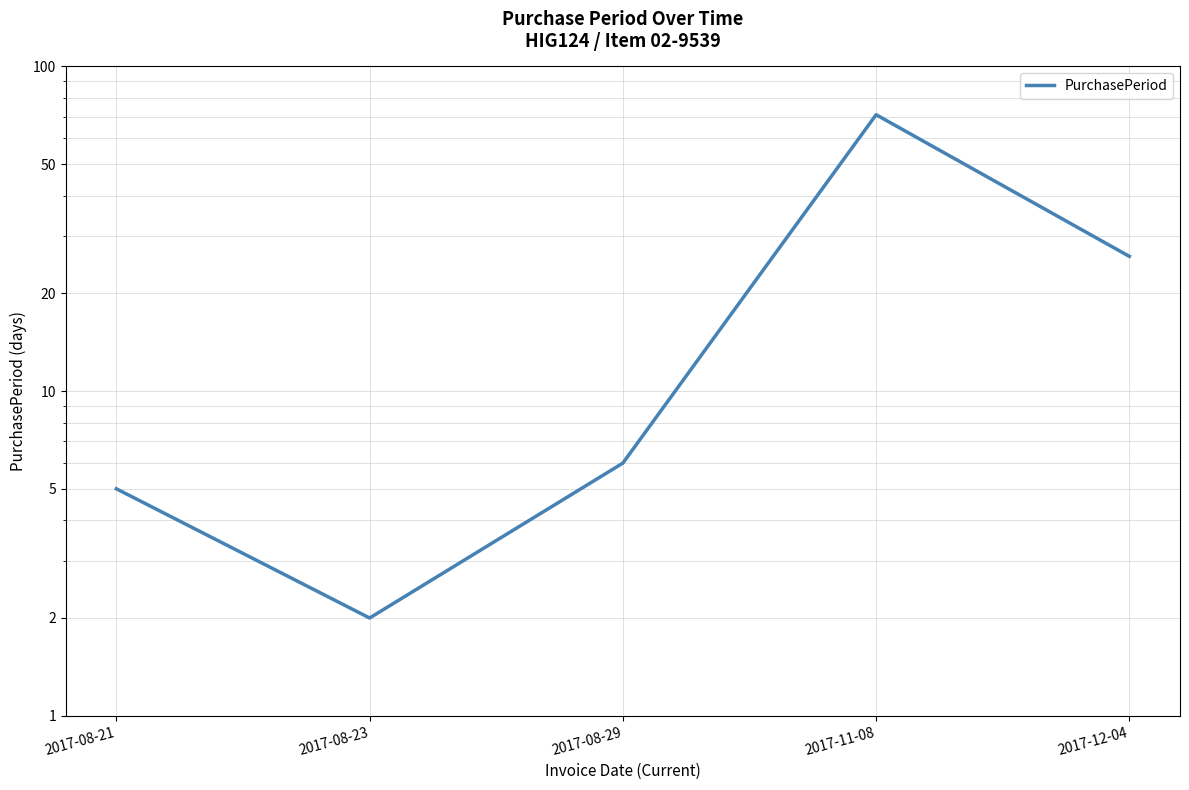

Reading left to right, what are all the values shown in this chart?

5	2	6	71	26